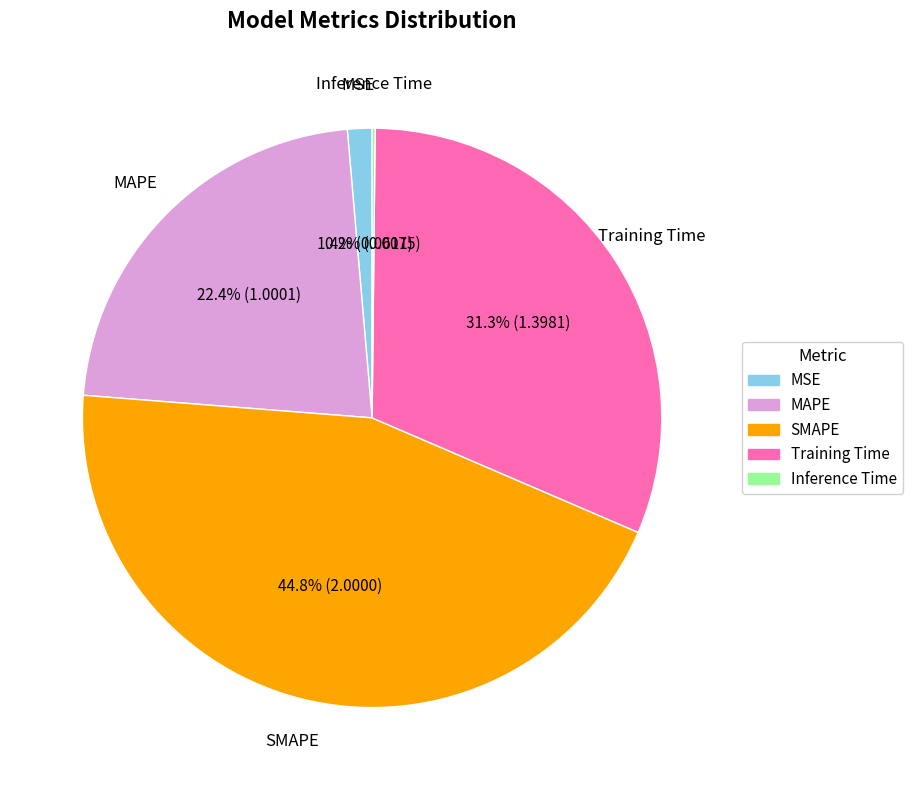

Which slice is the largest?

SMAPE